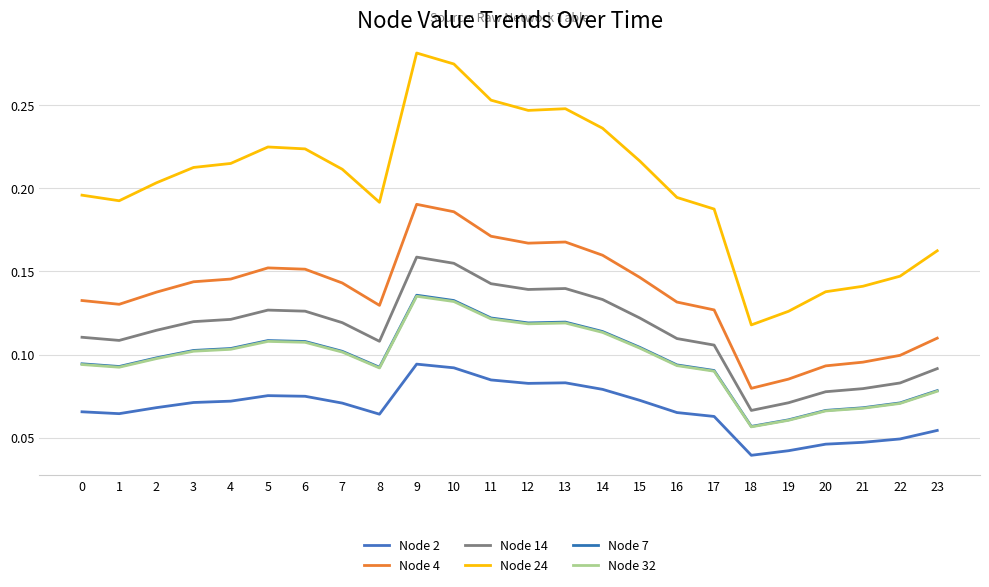

At which category is the sum across all series the highest?

9